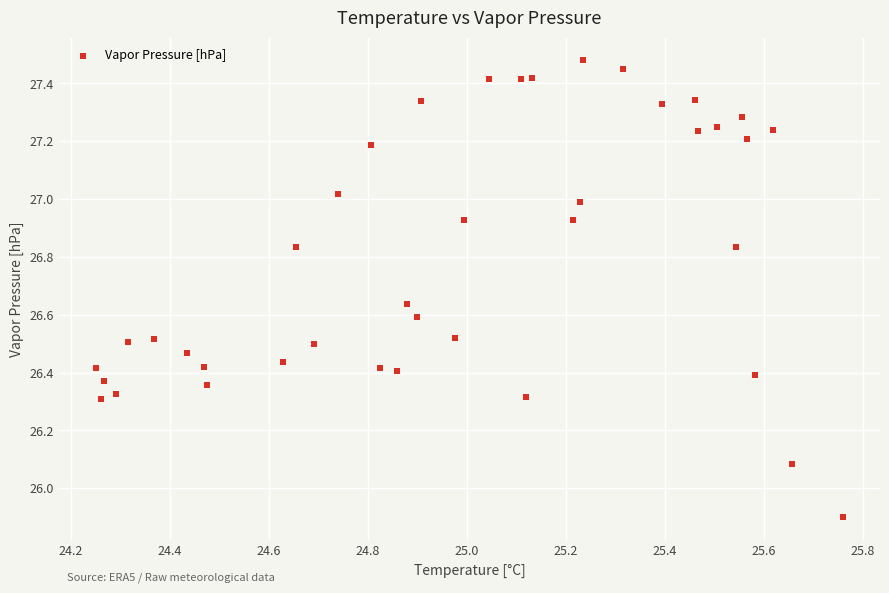

What Y value in the scatter plot is closest to 26?

26.1